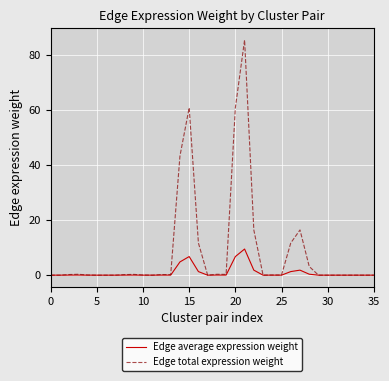

What is the highest value of the Edge average expression weight series?

9.5